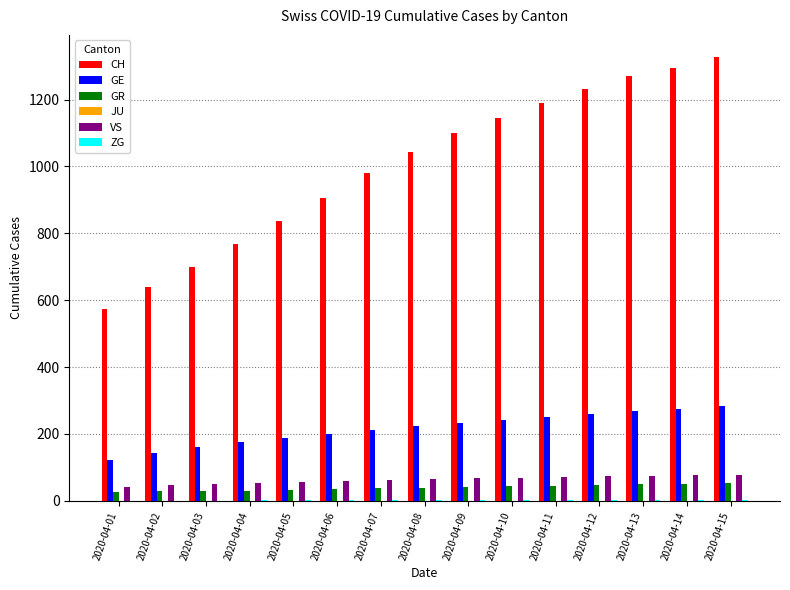

The value of GE at 2020-04-11 is 412. True or false?

False